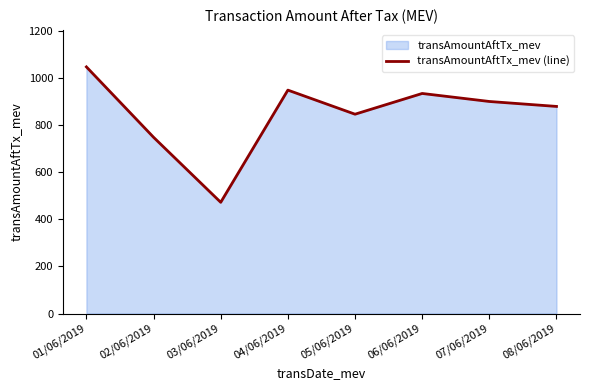

Rank the categories by value from highest to lowest.

01/06/2019, 04/06/2019, 06/06/2019, 07/06/2019, 08/06/2019, 05/06/2019, 02/06/2019, 03/06/2019